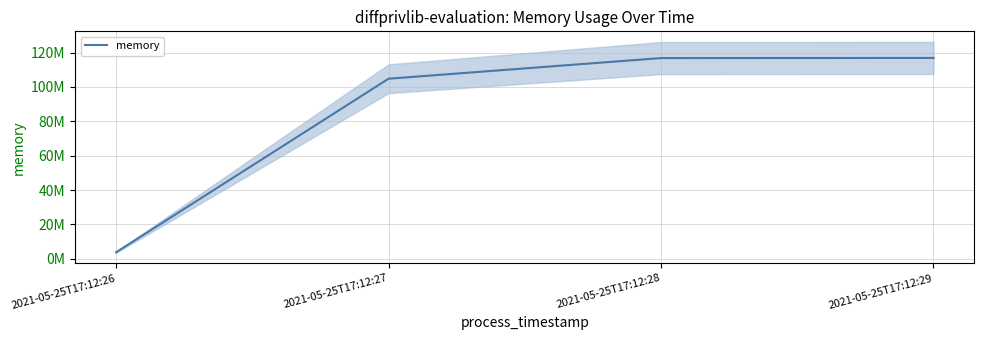

The value at 2021-05-25T17:12:27 is 104808448. True or false?

True